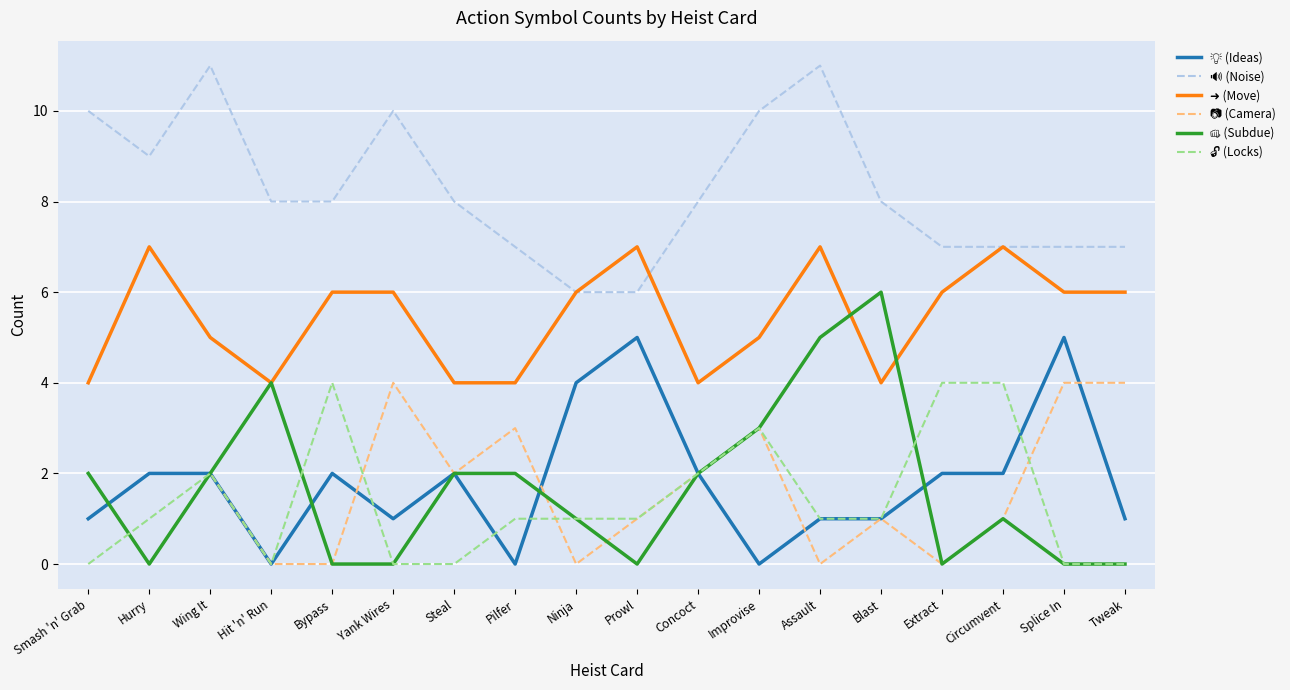

What is the maximum value shown in the chart?

11